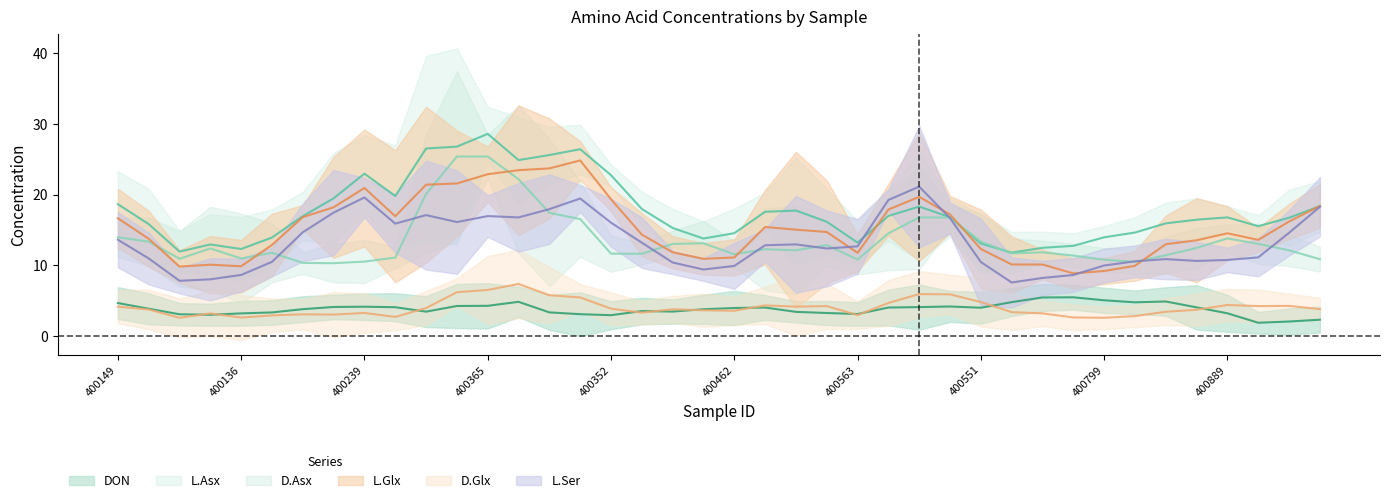

Which category has the lowest value across all series?

400140